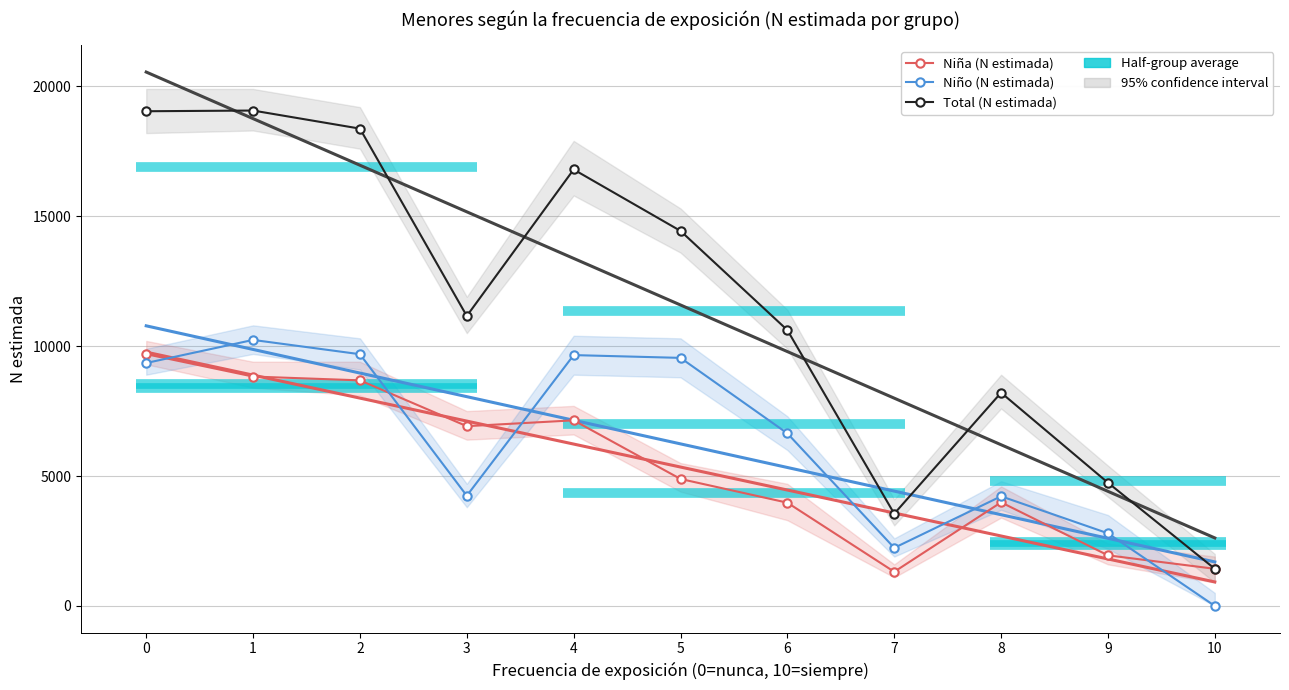

The Niña (N estimada) series shows 1948 at 9. True or false?

True